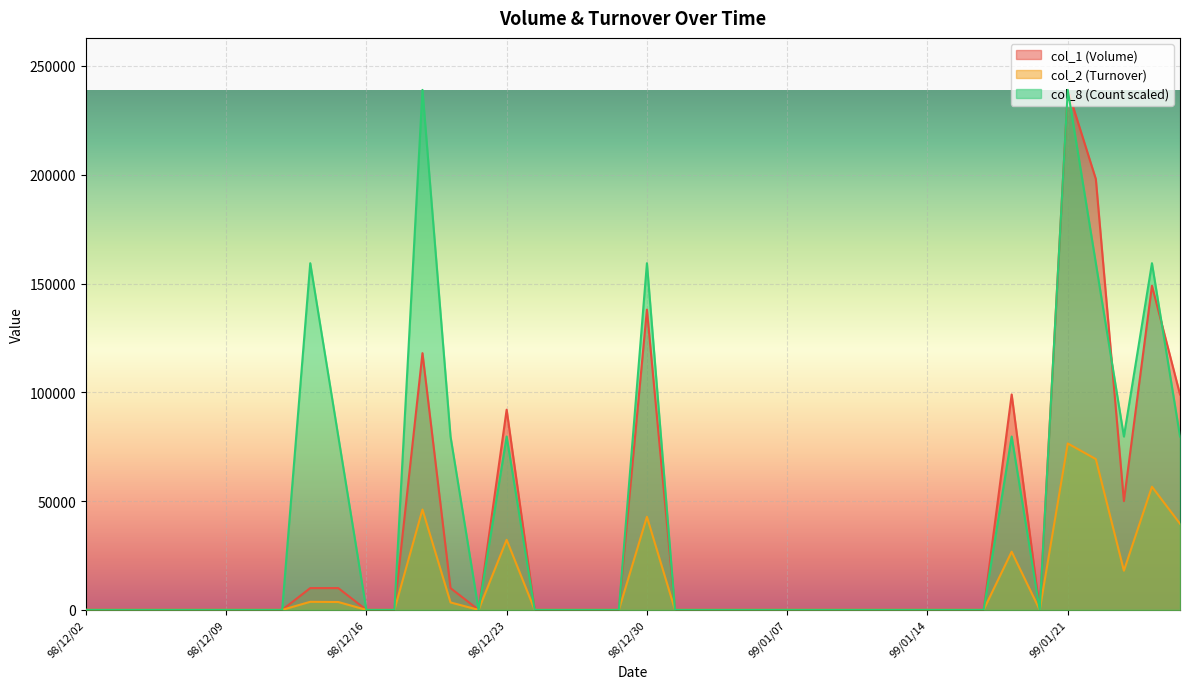

What is the difference between the col_1 (Volume) values at 99/01/27 and 98/12/10?

99000.0